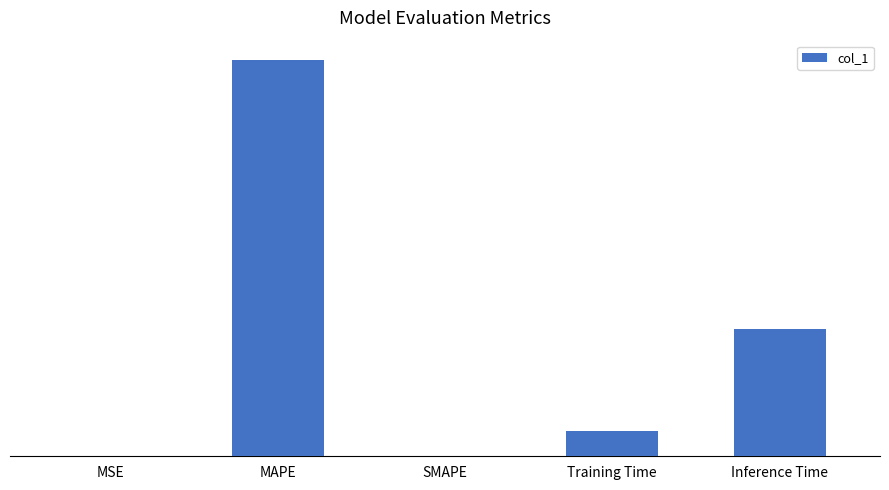

Is it true that the value at SMAPE is -1.4?

False